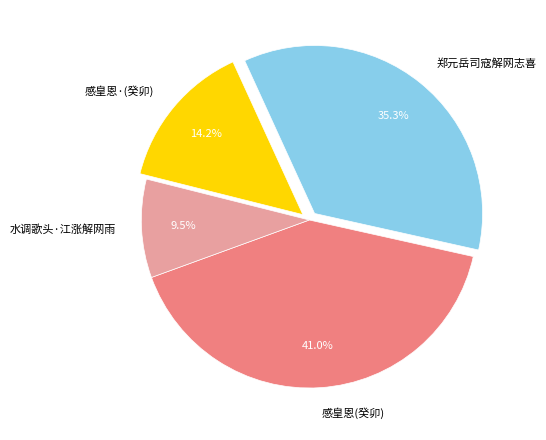

Which has a higher value, 感皇恩(癸卯) or 感皇恩·(癸卯)?

感皇恩(癸卯)